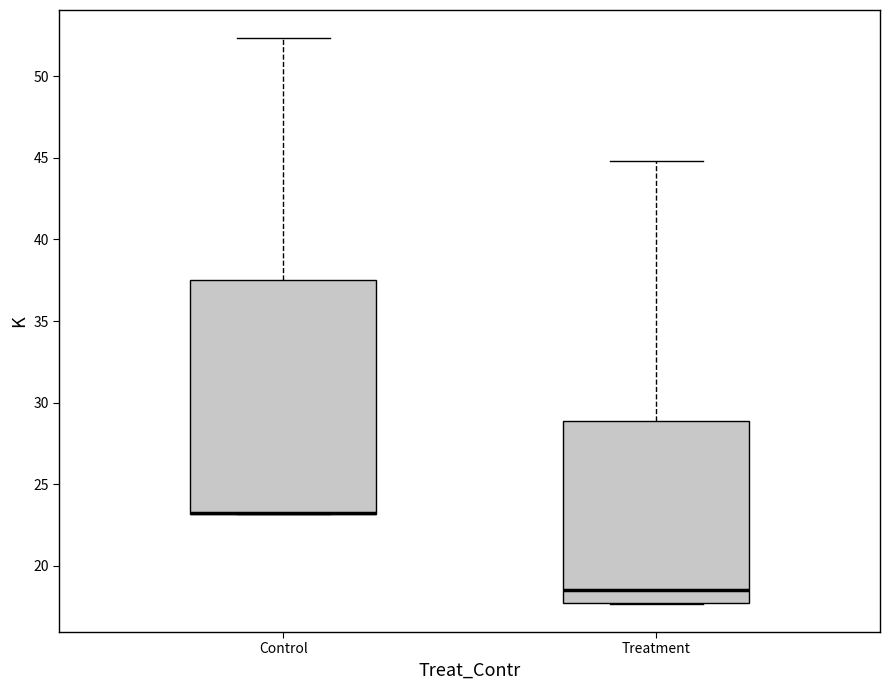

Reading left to right, read every box against the y-axis: the position of its median line, the range the box covers, and the ends of its whiskers. The values are not printed on the chart, so give them approximately, as read against the axis.

Control: median 23.0 (drawn on the box's lower edge), box 23.0 to 37.5, whiskers 23.0 to 52.5
Treatment: median 18.5, box 17.5 to 29.0, whiskers 17.5 to 45.0